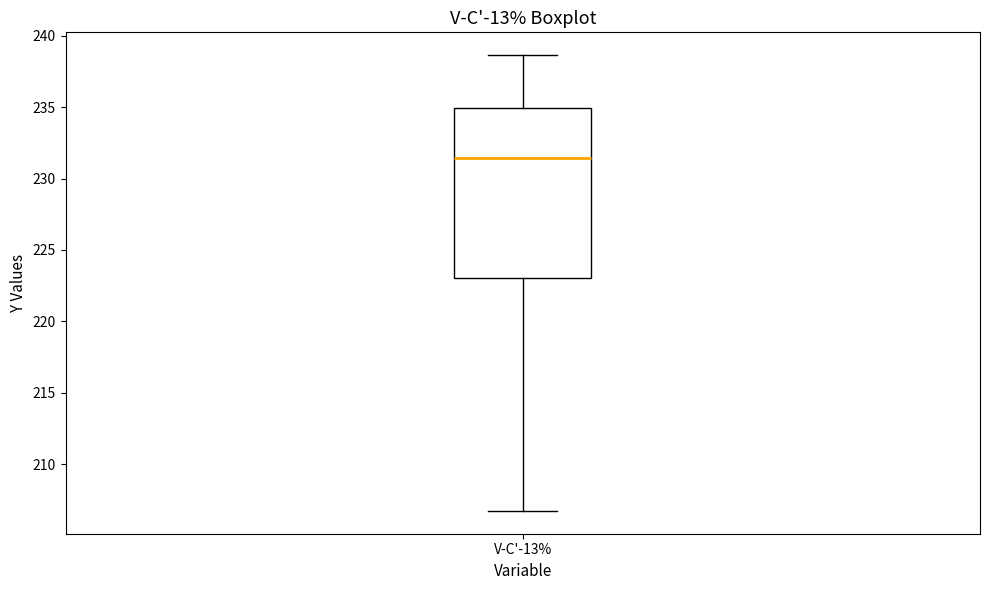

Read this box plot against the y-axis: the position of the median line, the range covered by the box, and the ends of both whiskers. The values are not printed on the chart, so give them approximately, as read against the axis.

median 231.5, box 223.0 to 235.0, whiskers 206.5 to 238.5